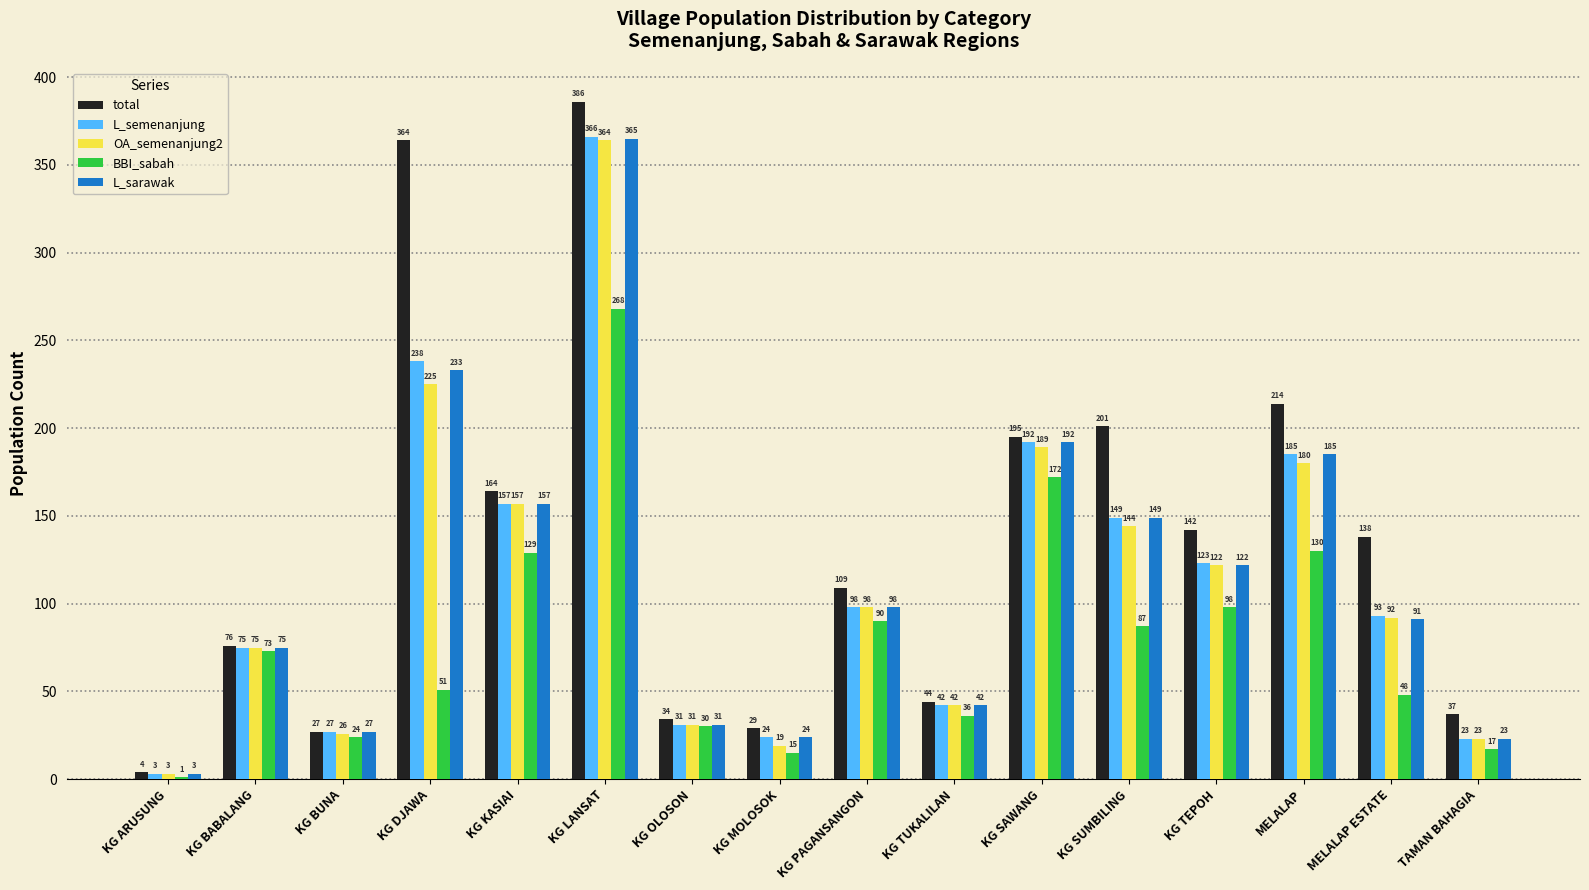

Reading left to right, list all the values displayed in this chart.

total: 4	76	27	364	164	386	34	29	109	44	195	201	142	214	138	37
L_semenanjung: 3	75	27	238	157	366	31	24	98	42	192	149	123	185	93	23
OA_semenanjung2: 3	75	26	225	157	364	31	19	98	42	189	144	122	180	92	23
BBI_sabah: 1	73	24	51	129	268	30	15	90	36	172	87	98	130	48	17
L_sarawak: 3	75	27	233	157	365	31	24	98	42	192	149	122	185	91	23